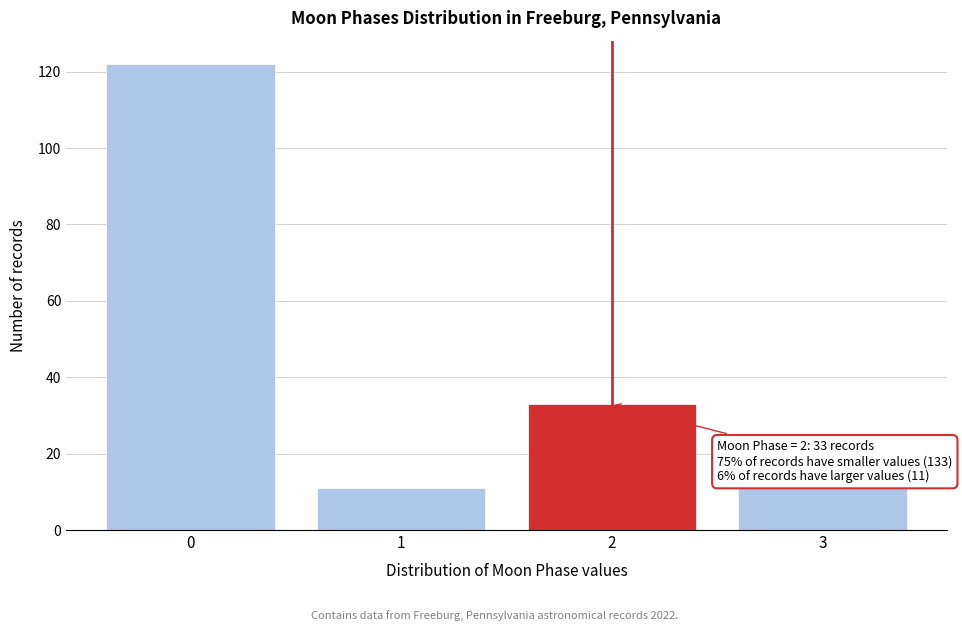

Reading left to right, extract all data points from this chart.

122	11	33	11